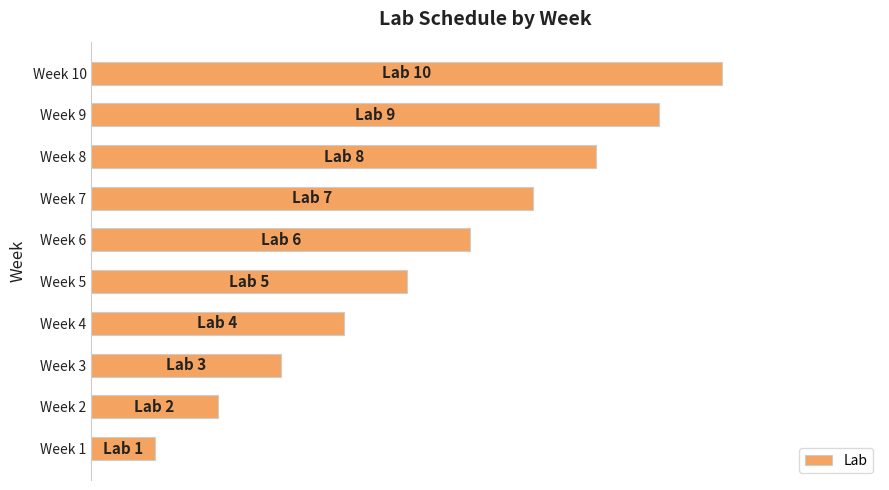

At which label is the value closest to 5?

Week 5